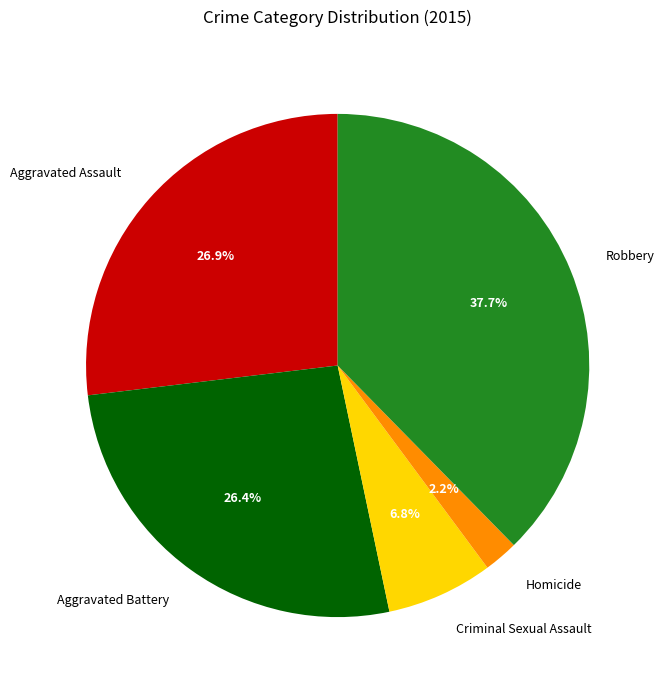

To the nearest percent, what portion does Aggravated Battery represent?

26%